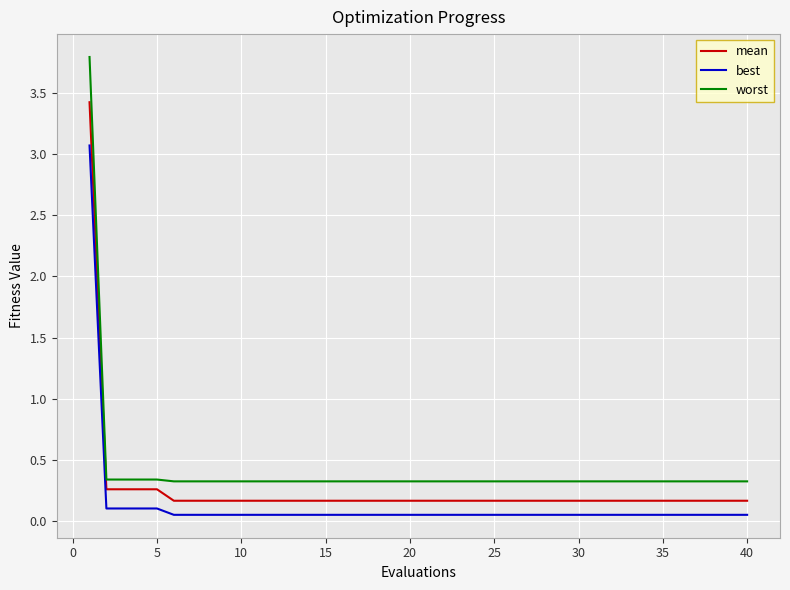

True or false: best and worst cross at least once.

False